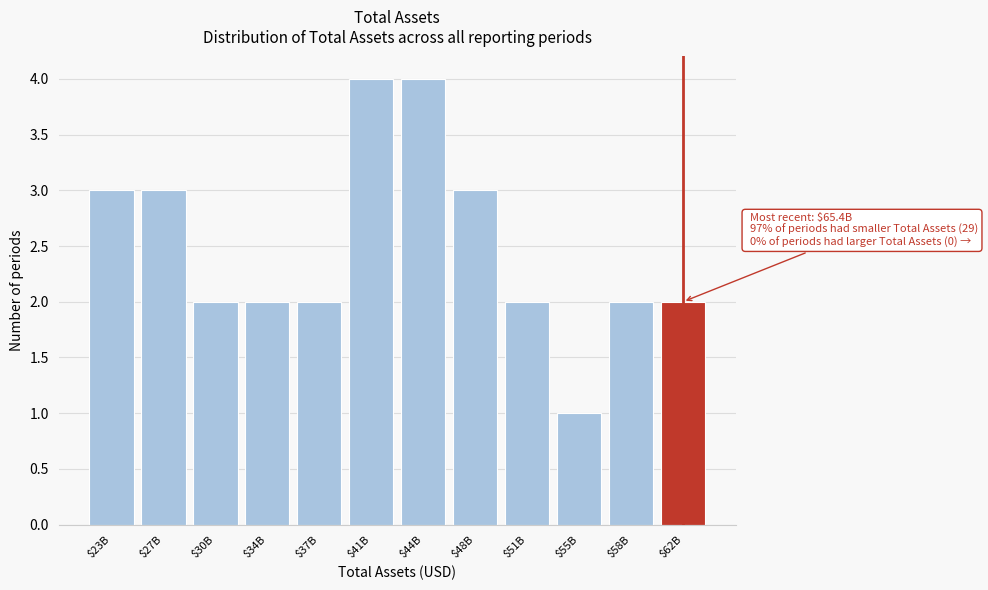

Reading left to right, extract all data points from this chart.

3	3	2	2	2	4	4	3	2	1	2	2